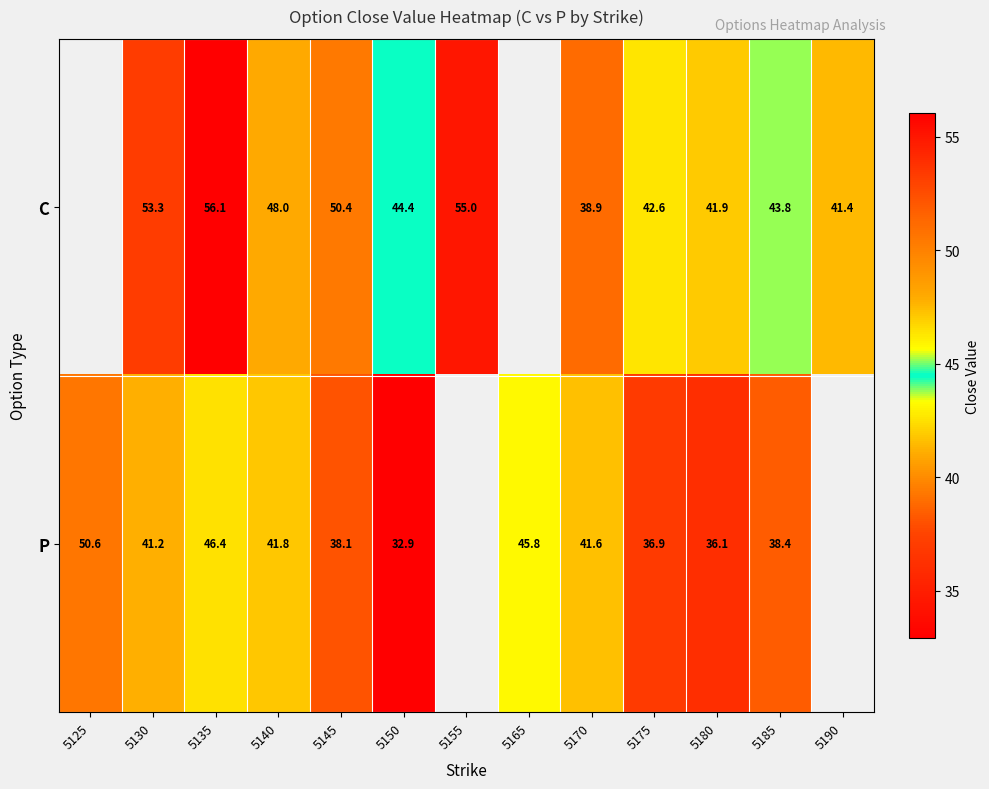

At which category is the sum across all series the highest?

5135